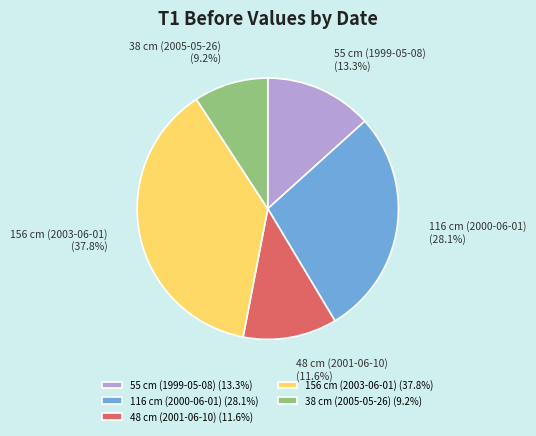

Does any single category account for the majority?

No